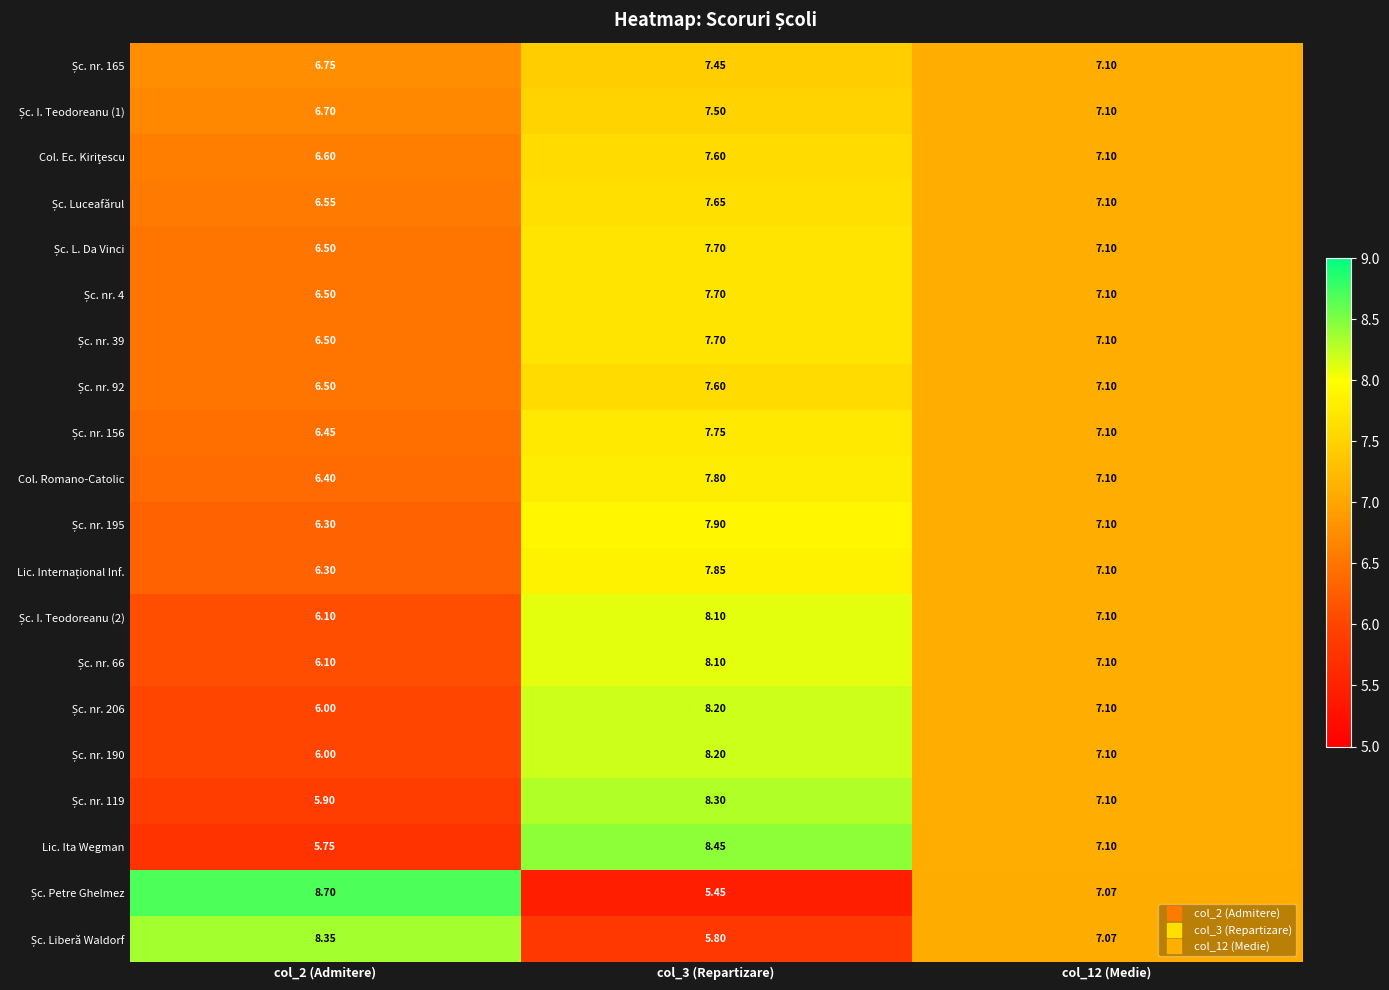

What is the maximum value shown in the chart?

8.7